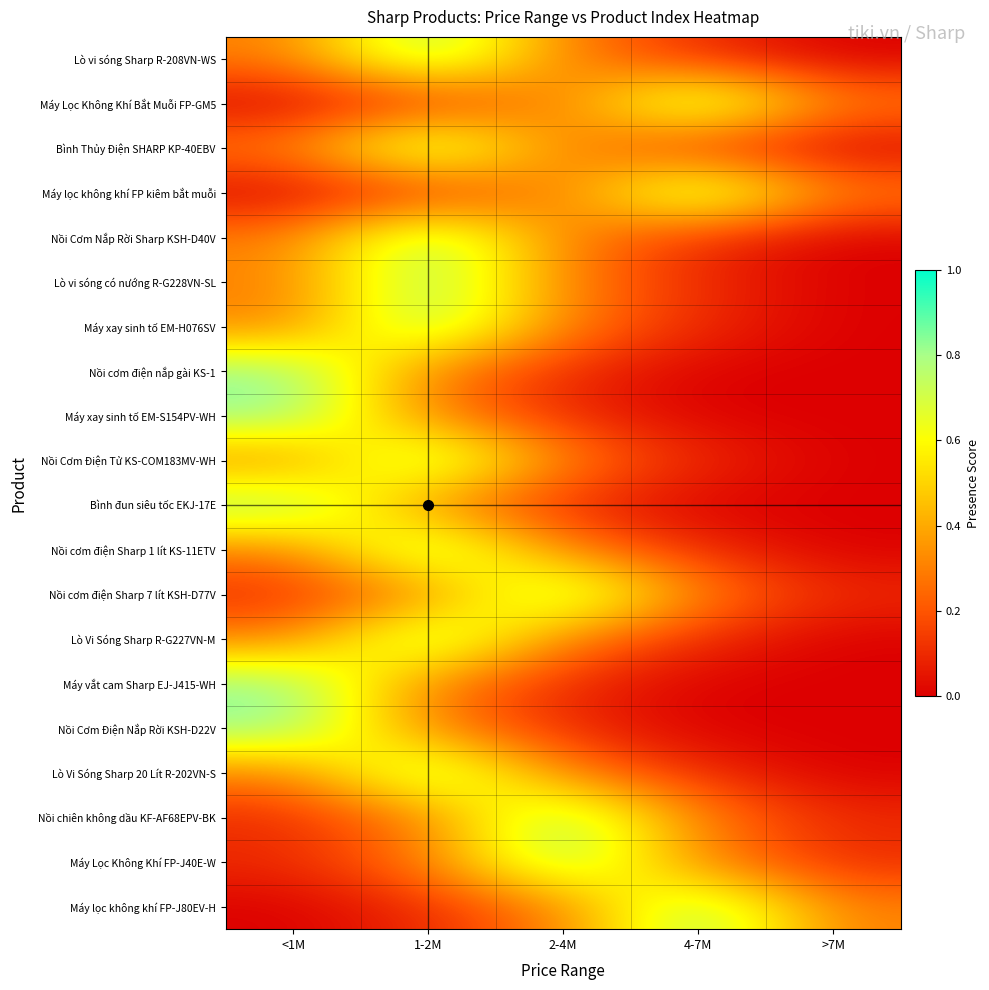

At how many categories does at least one series exceed 0?

5